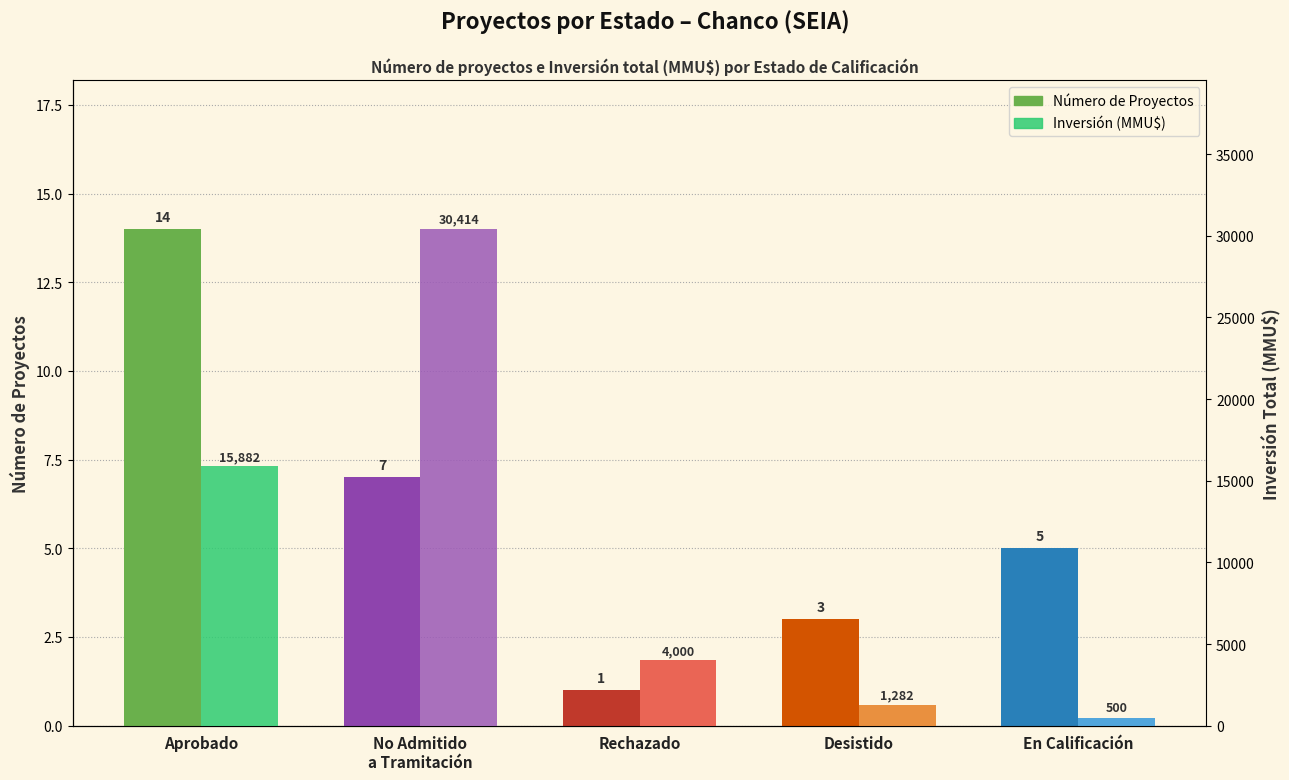

What is the average value of the Inversión (MMU$) series?

10416